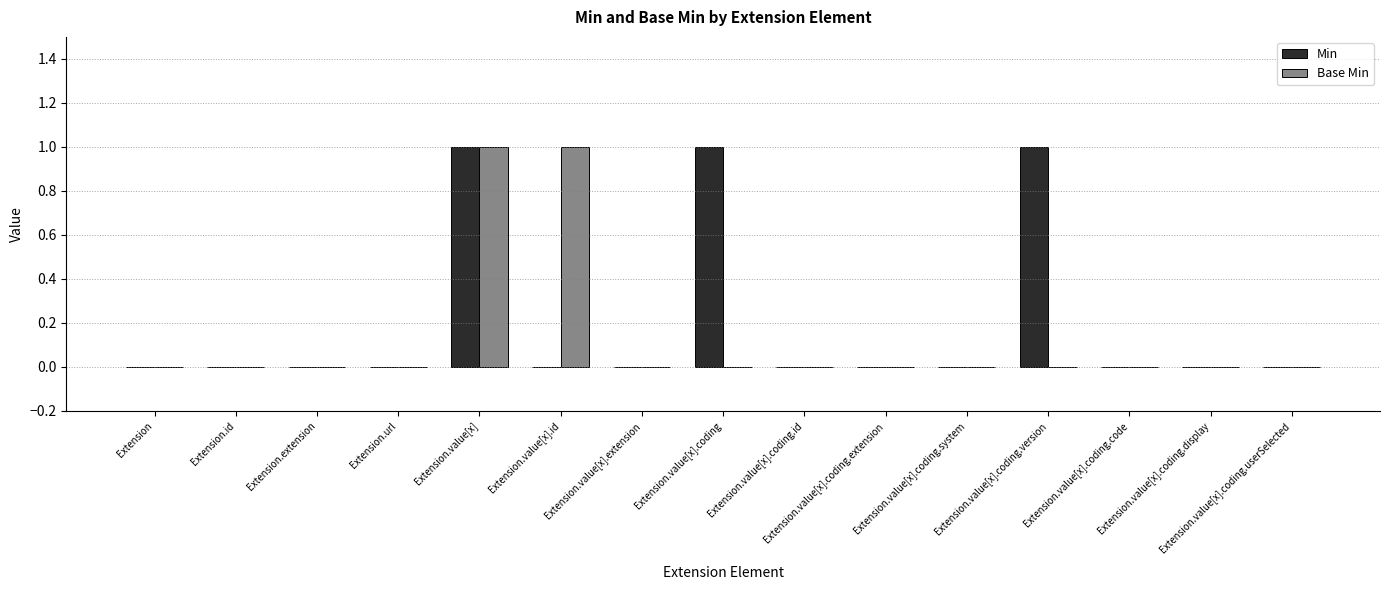

Reading left to right, extract all data points from this chart.

Min: 0	0	0	0	1	0	0	1	0	0	0	1	0	0	0
Base Min: 0	0	0	0	1	1	0	0	0	0	0	0	0	0	0